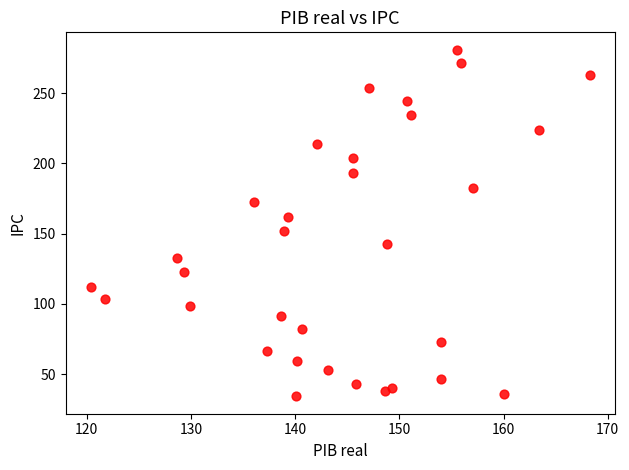

What is the range of X values (max minus min)?

47.9